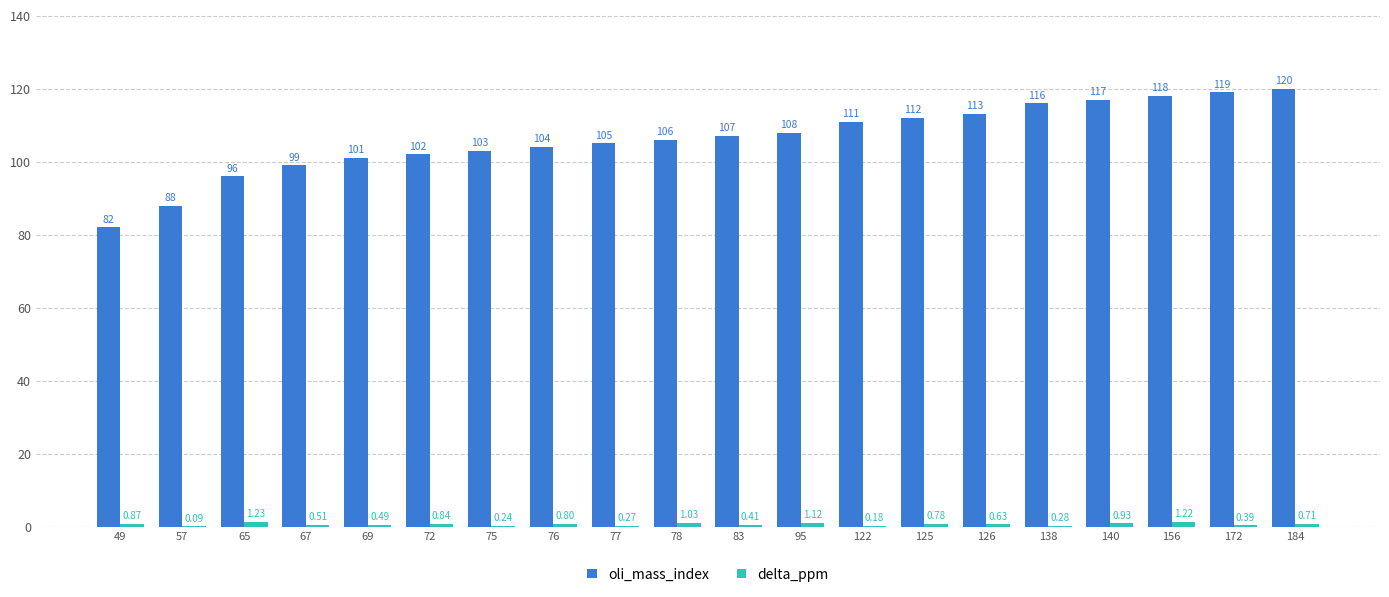

What is the sum of all oli_mass_index values?

2127.0